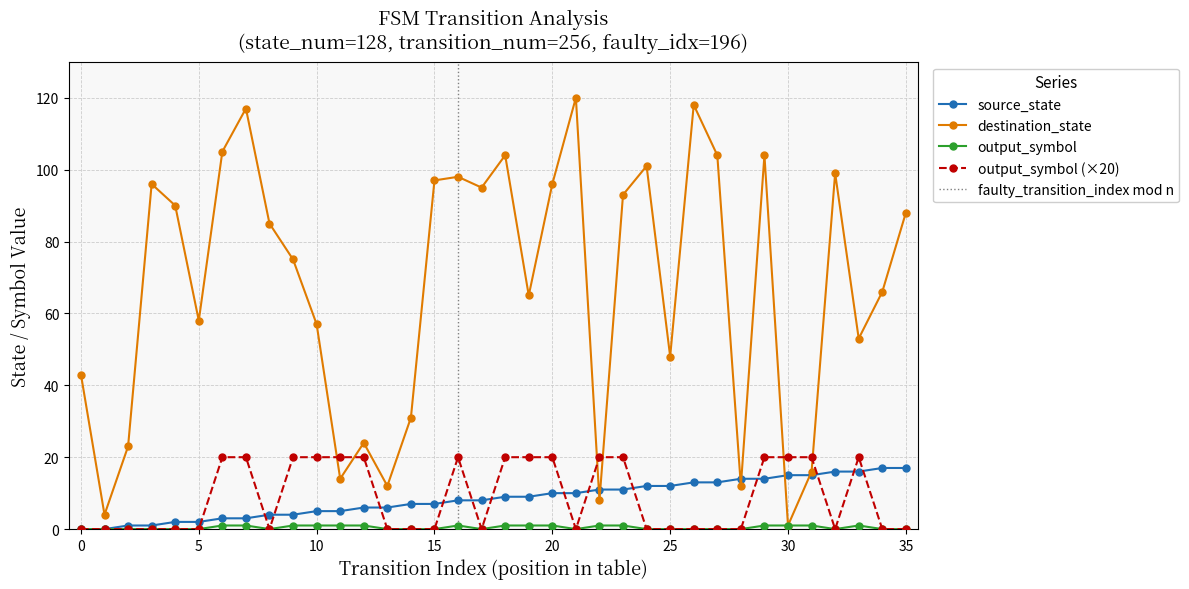

The value of source_state at 35 is 17. True or false?

True